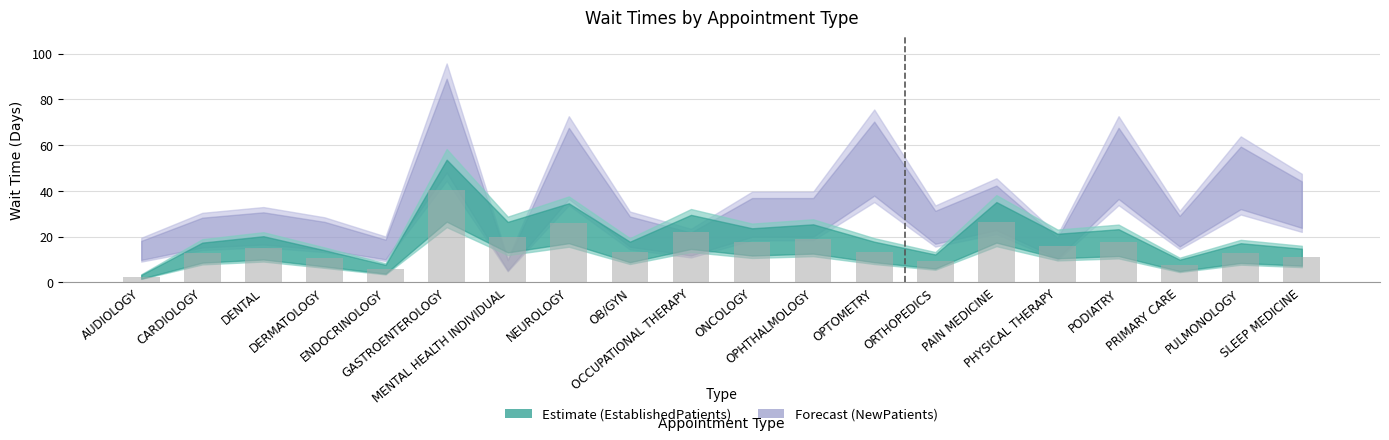

How many bars are there in total?

20